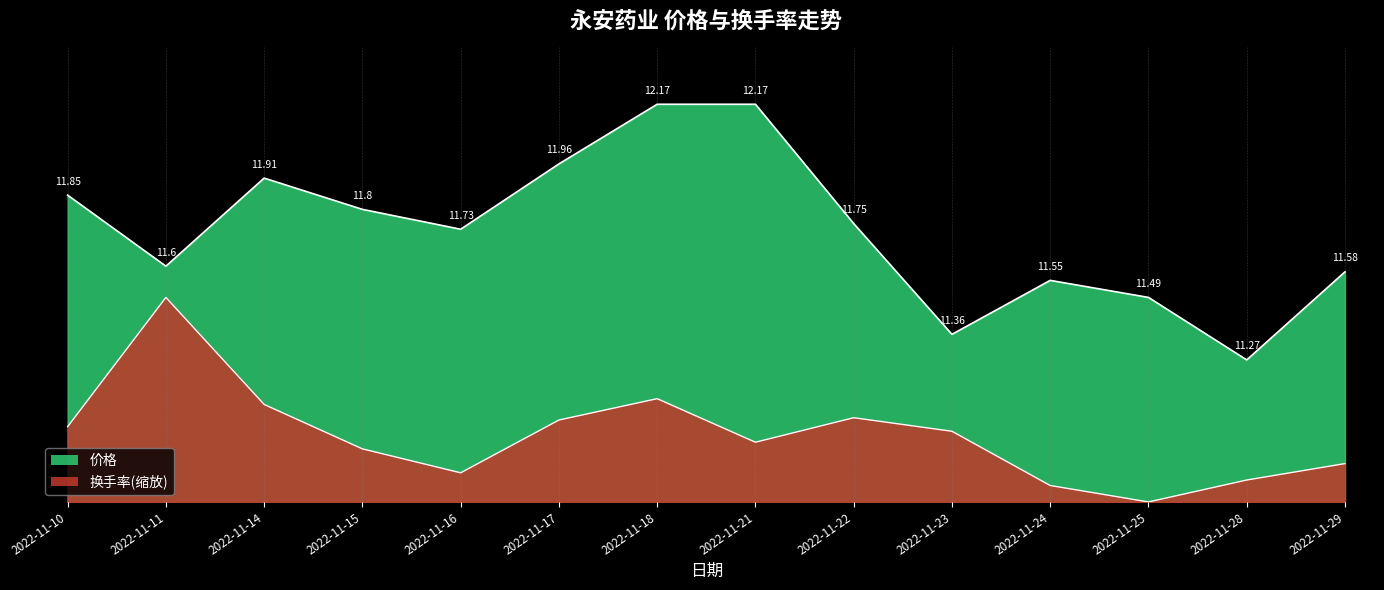

At which label does 换手率 reach its peak?

2022-11-11